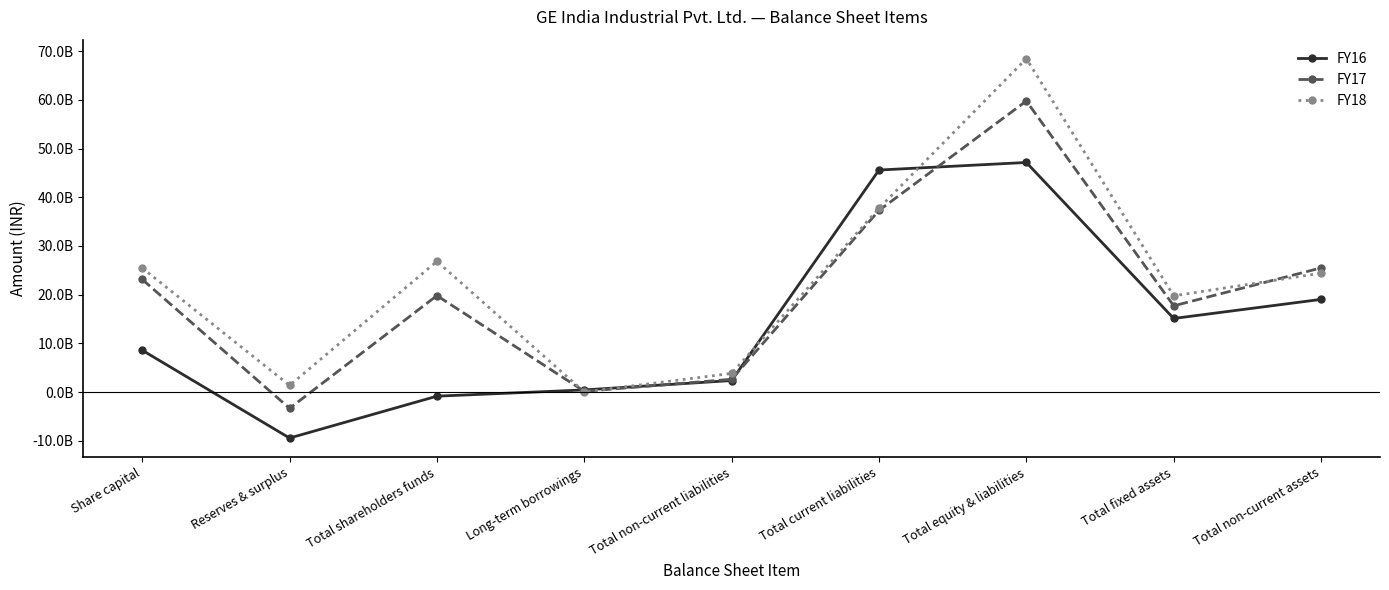

Rank the series by their maximum value, from lowest to highest.

FY16, FY17, FY18